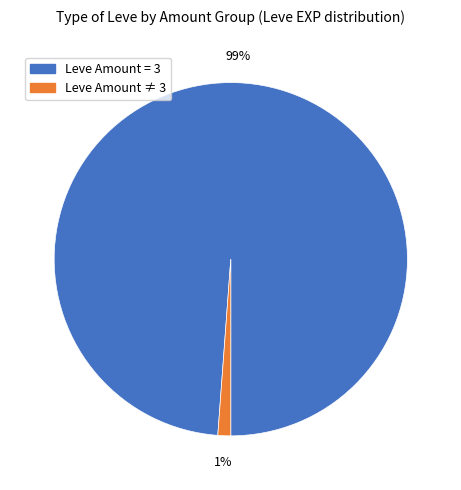

To the nearest percent, what is the average slice percentage?

50%